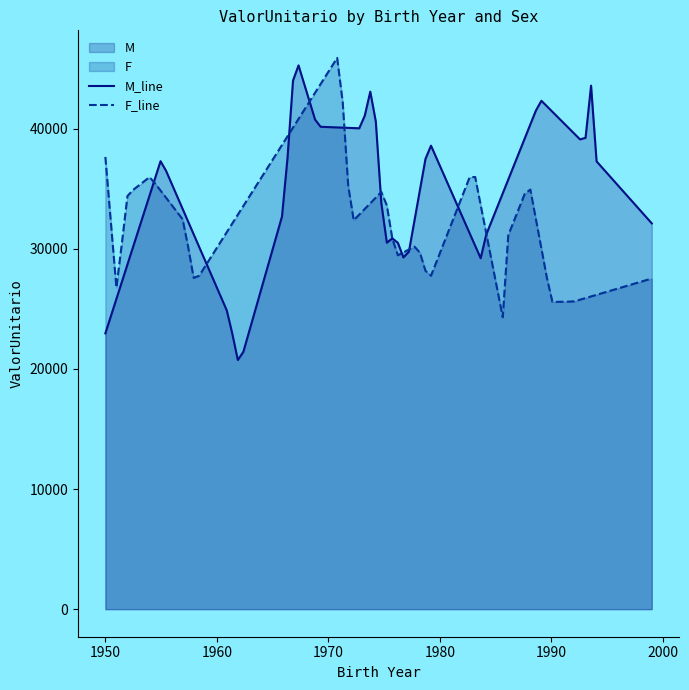

Where does the ValorUnitario_F series first go above 32110?

2